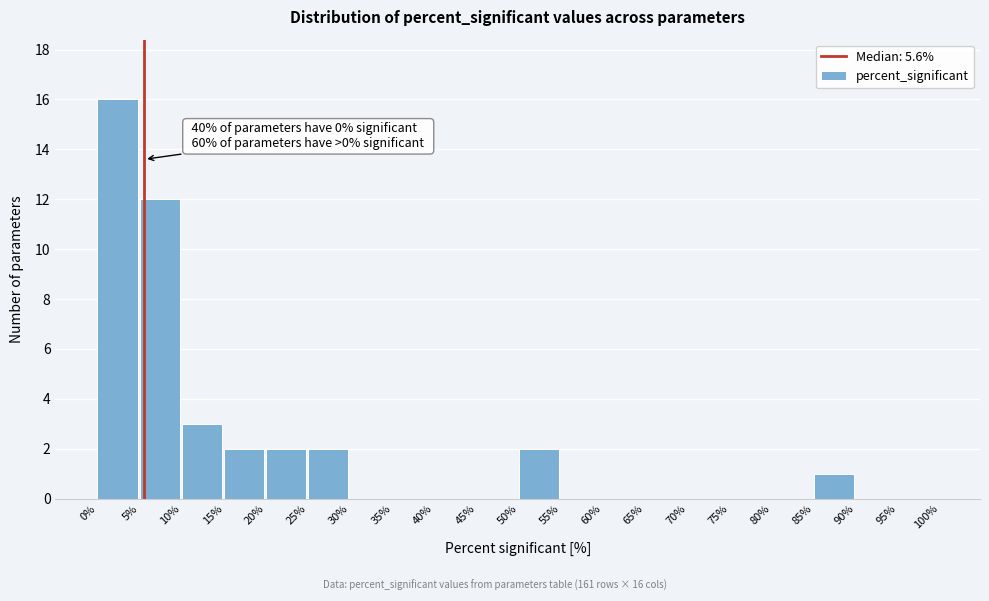

Over which range of the x-axis is the bar tallest?

0% to 5%